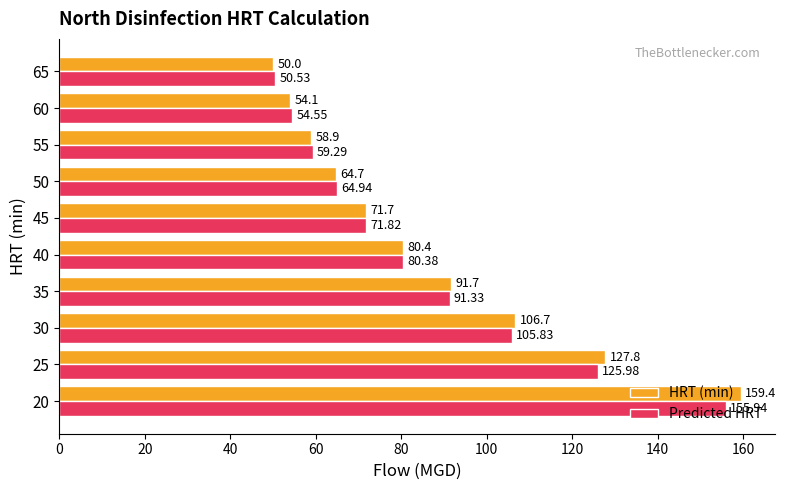

Which series has the widest spread of values?

HRT (min)